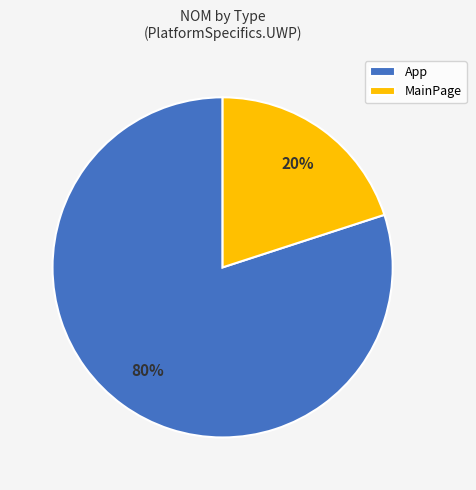

What is the largest slice in the pie chart?

App